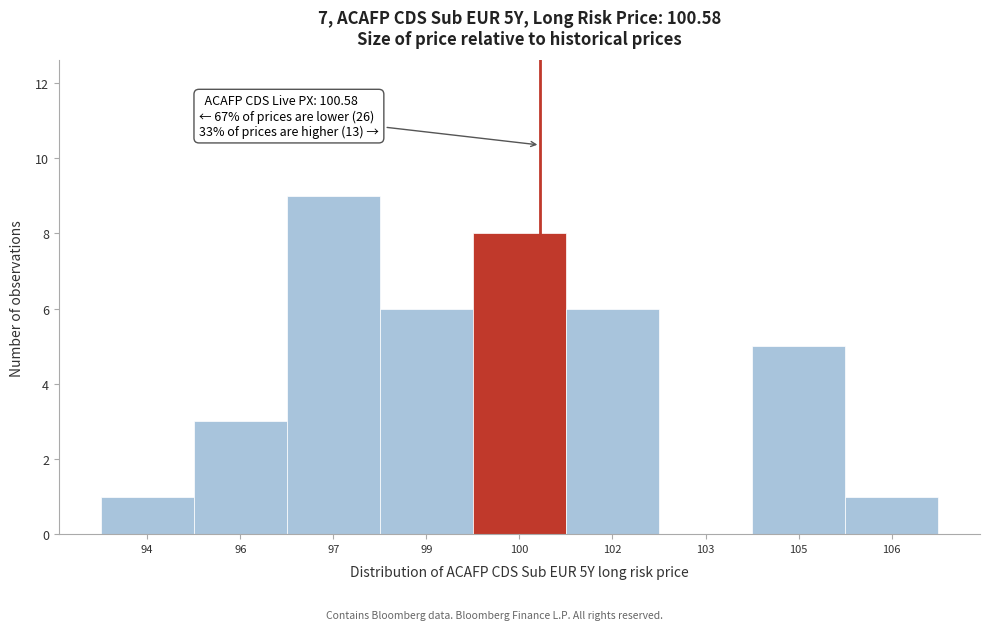

Reading left to right, list all the values displayed in this chart.

94=1	96=3	97=9	99=6	100=8	102=6	103=0	105=5	106=1